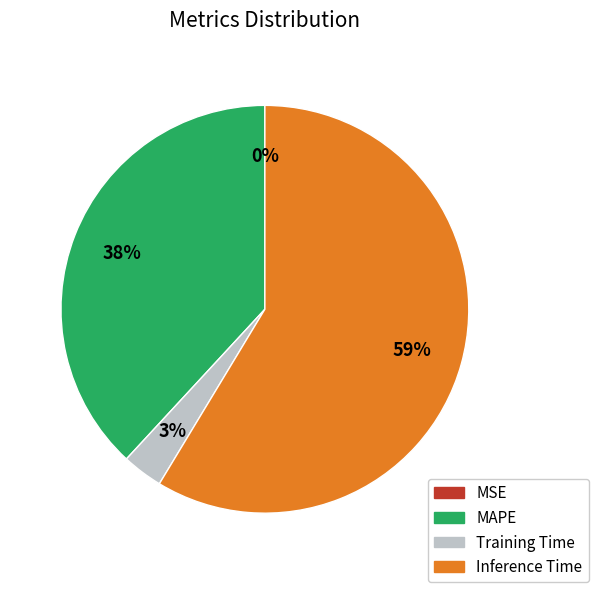

What is the majority slice?

Inference Time